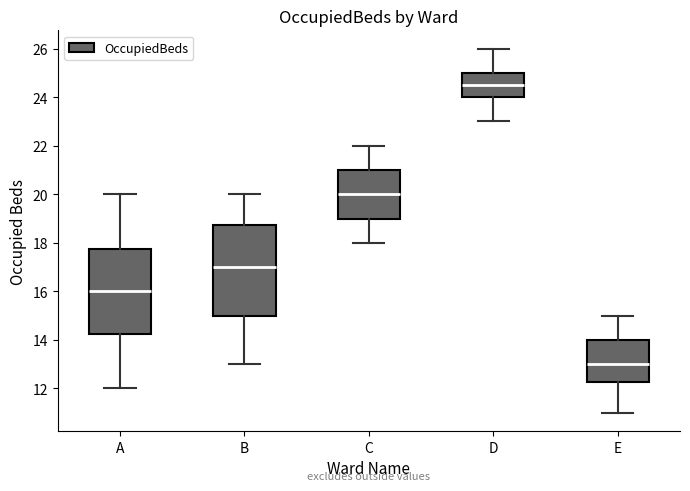

Which box has the highest median line?

D